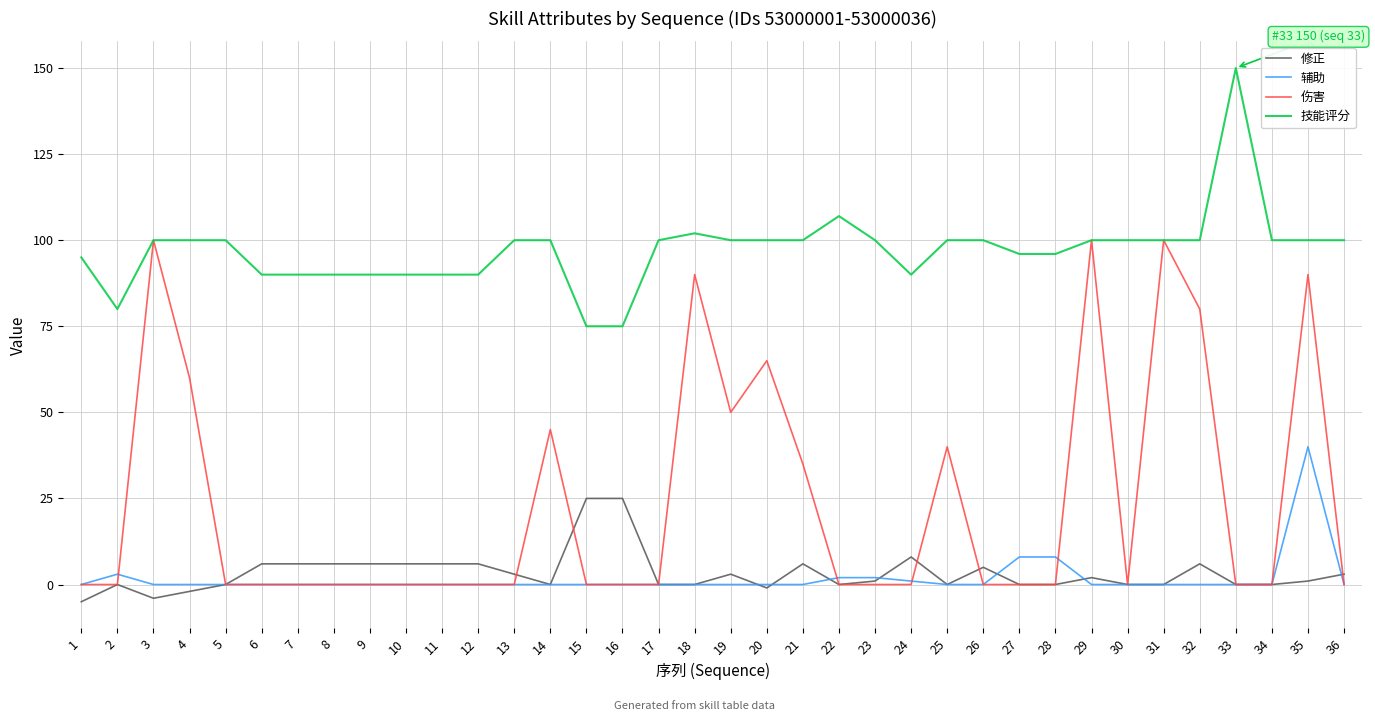

True or false: 技能评分 and 修正 cross at least once.

False